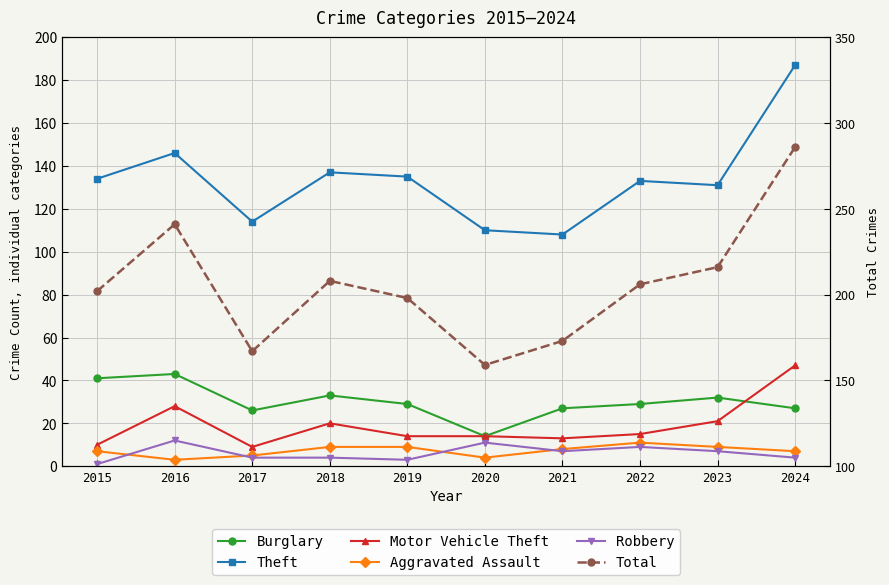

Where is Aggravated Assault nearest to the value 7?

2015